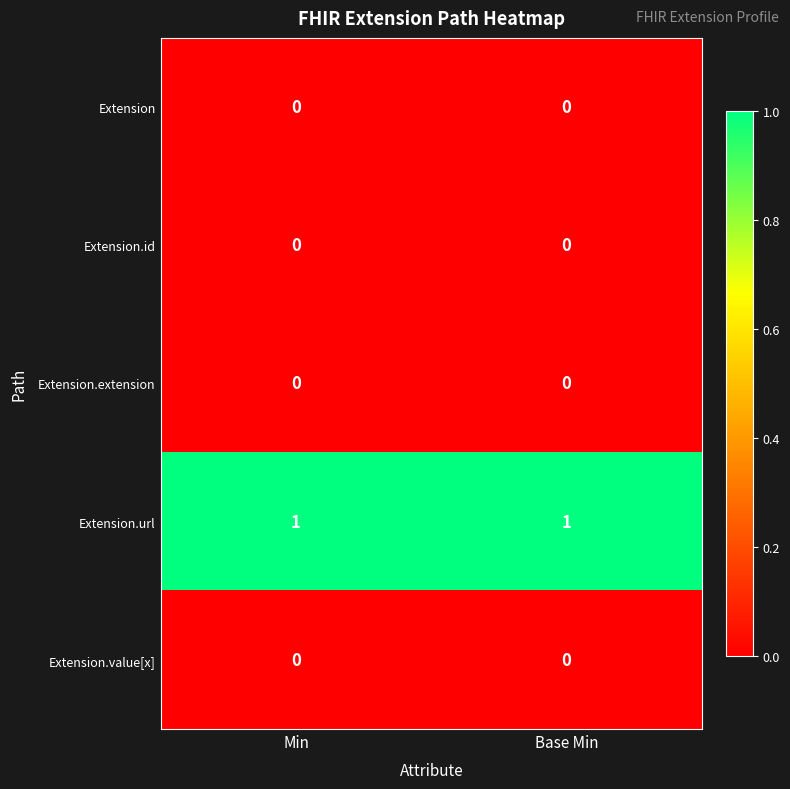

What is the total value across all series at Min?

1